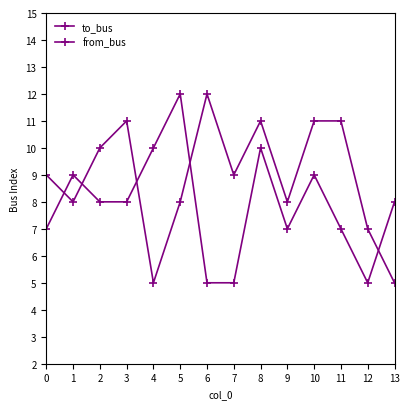

List the series in order of their peak value, lowest first.

to_bus, from_bus